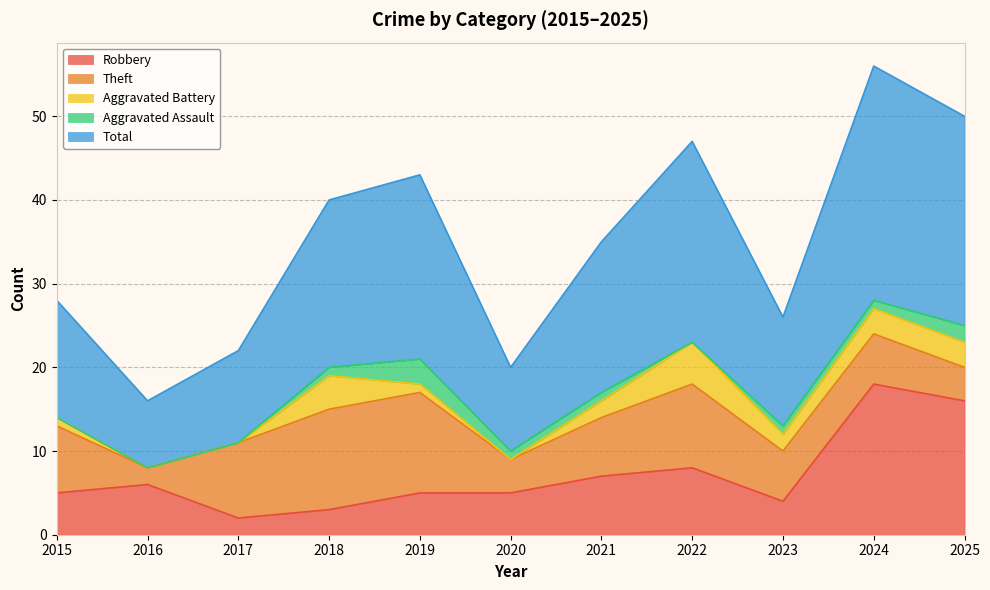

Between 2016 and 2018, which is larger?

2016